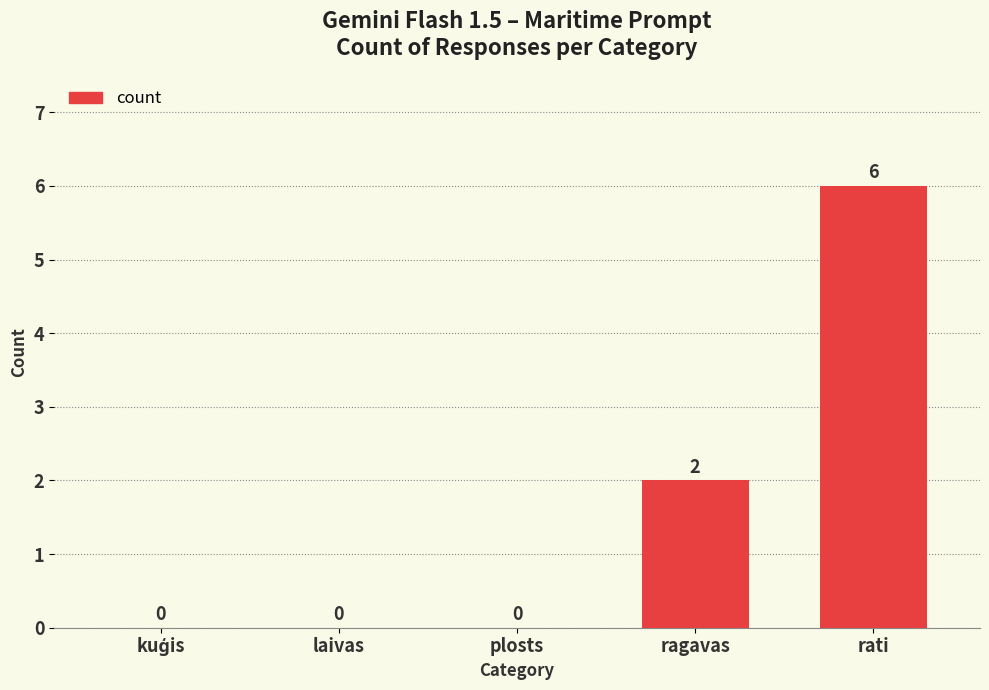

Which label corresponds to the largest value in the chart?

rati